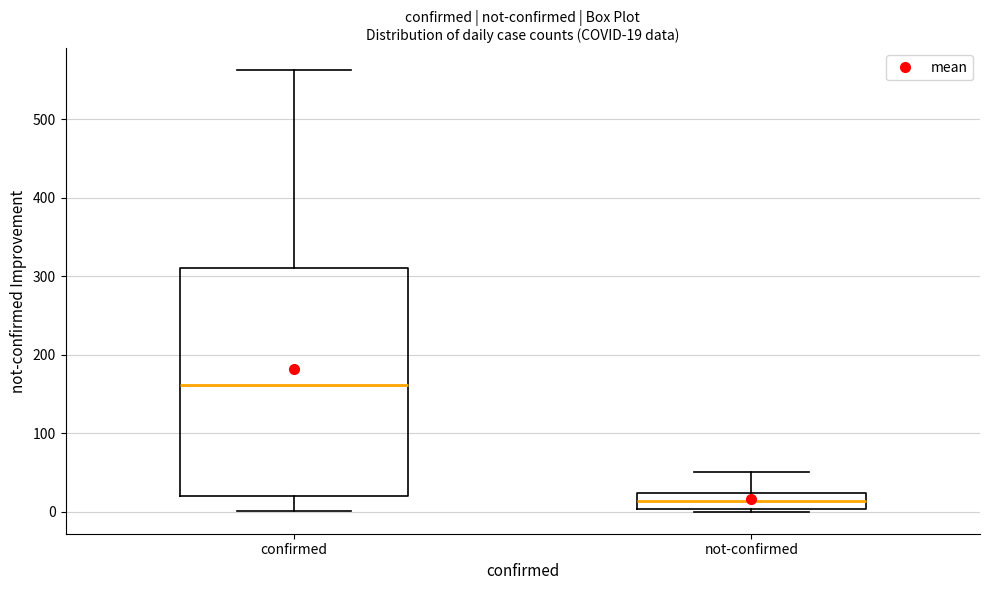

Which box has the lowest median line?

not-confirmed